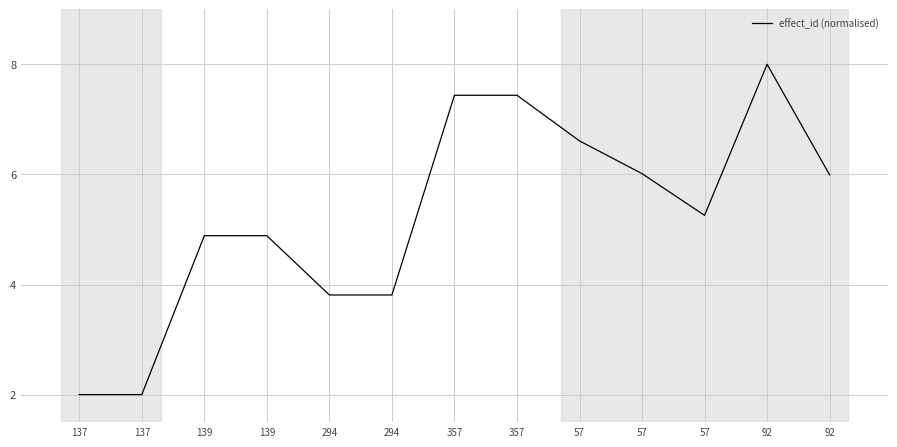

Does the chart have visible grid lines?

Yes